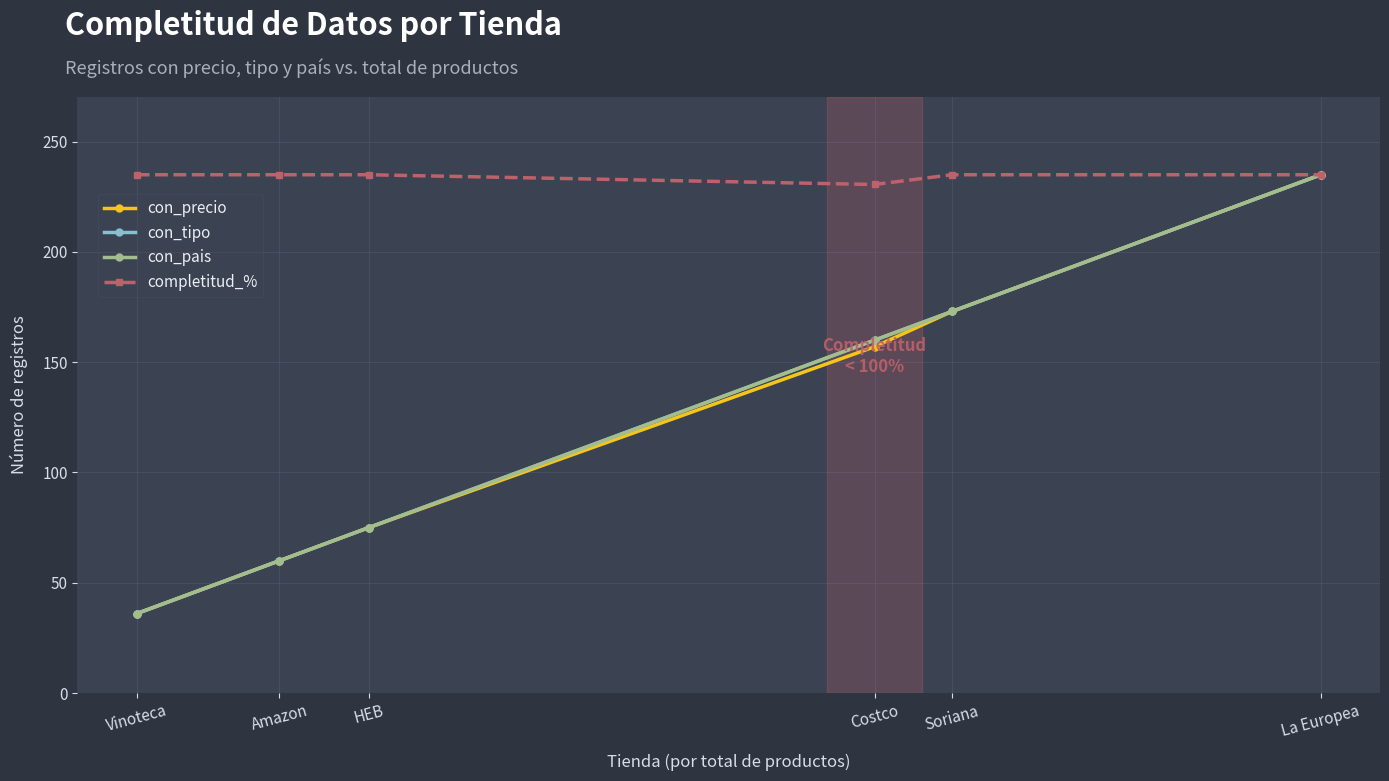

What is the sum of the con_tipo values at Costco and La Europea?

395.0